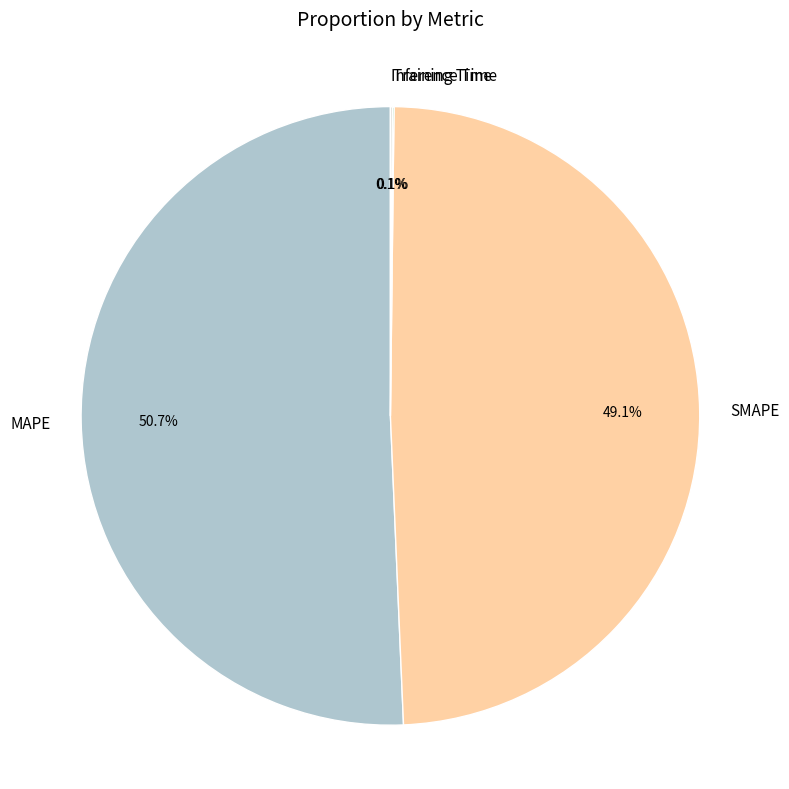

What portion of the pie excludes MAPE?

49.3%